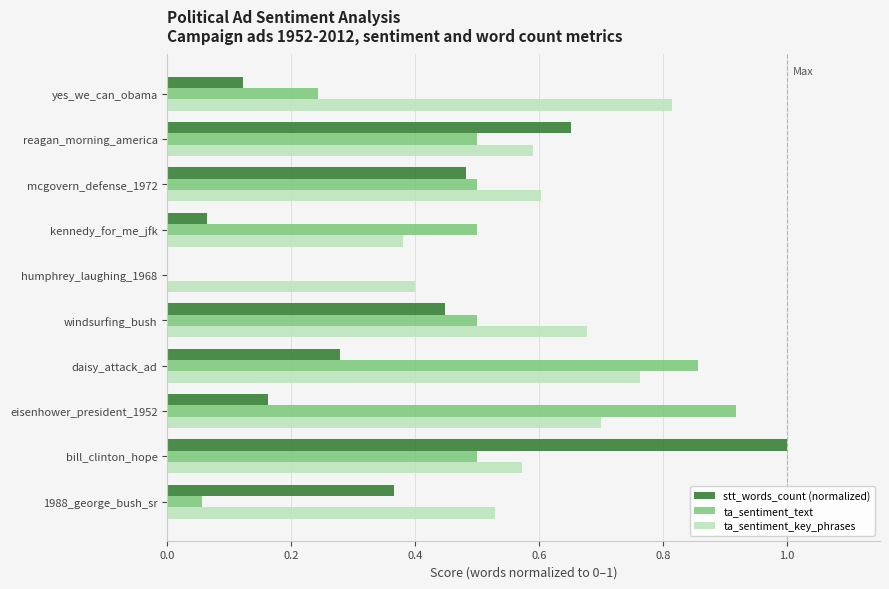

Which category has the highest value across all series?

bill_clinton_hope